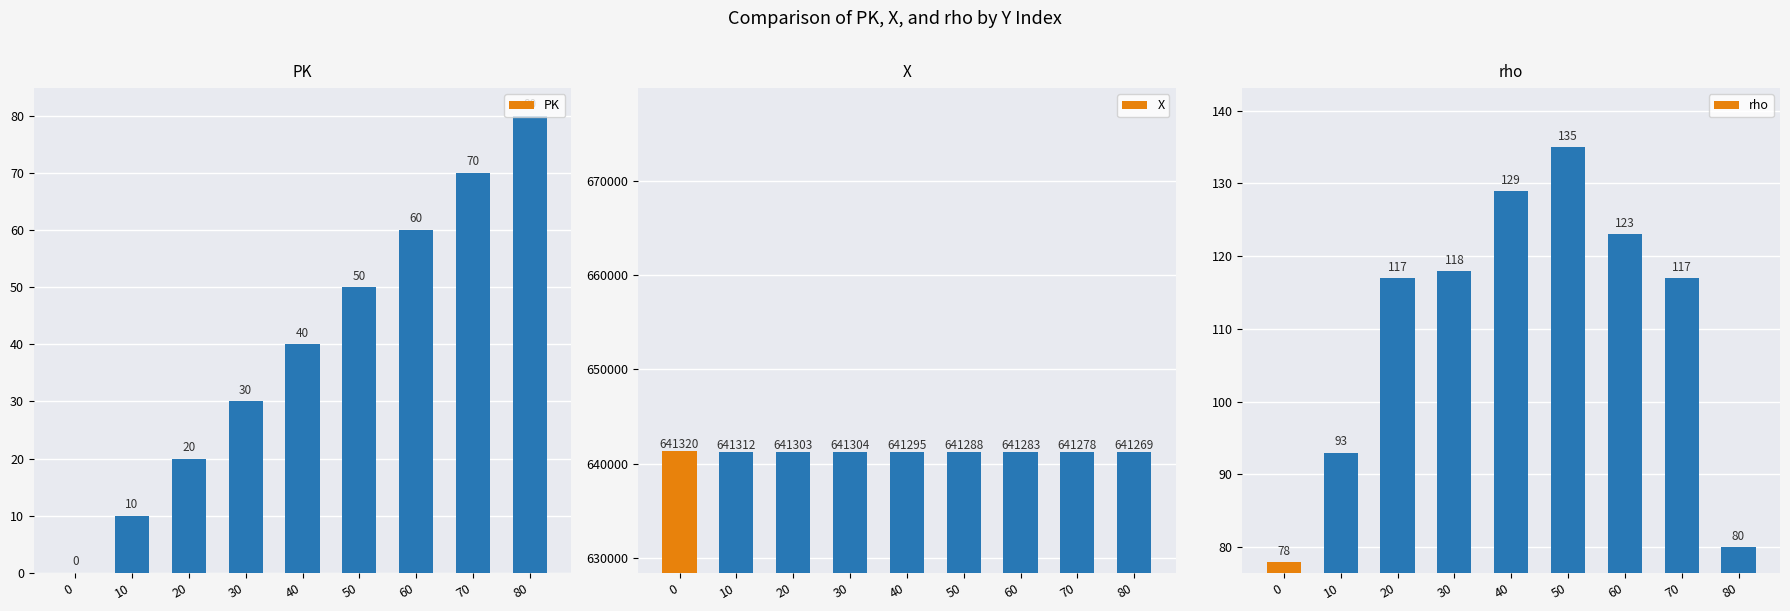

List the series in order of their peak value, highest first.

X, rho, PK